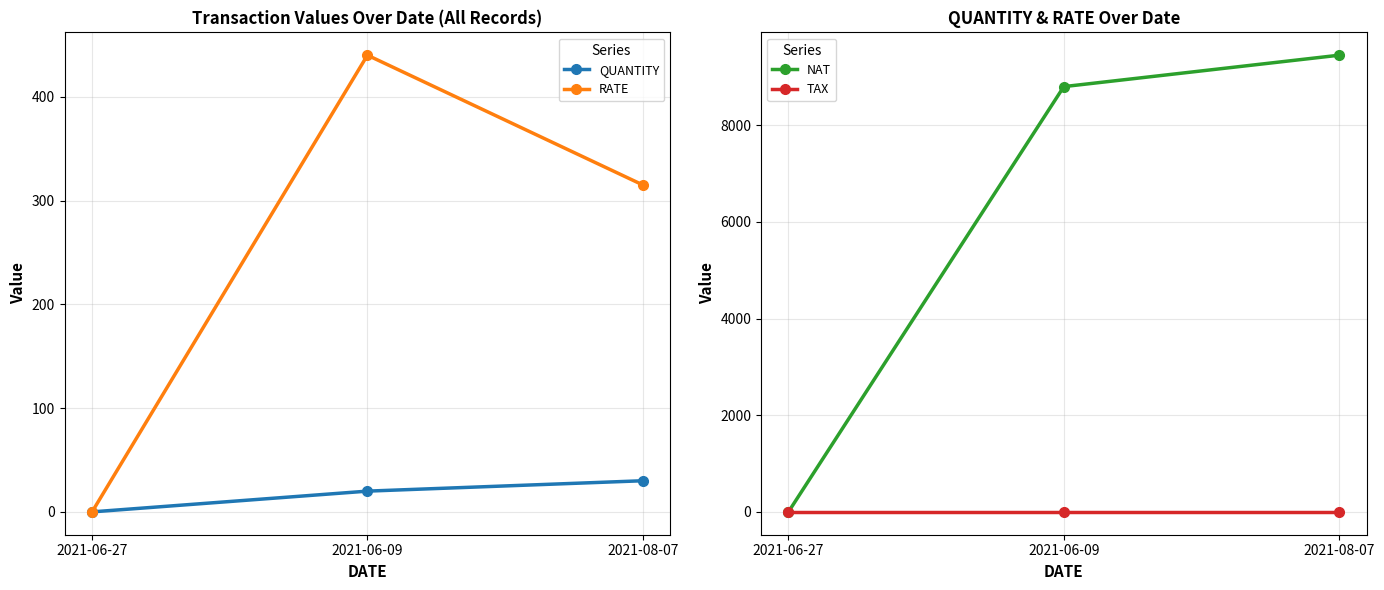

What is the spread (max minus min) of values at 2021-08-07?

9450